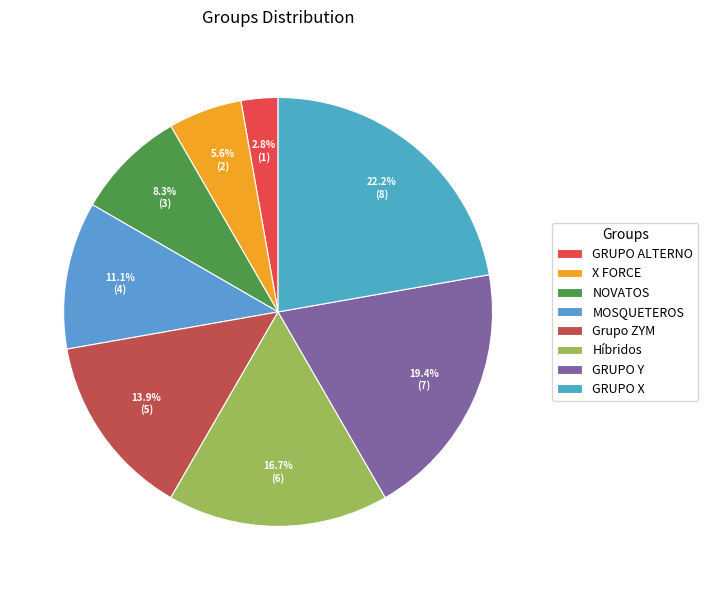

Is there any slice that represents more than half of the pie?

No